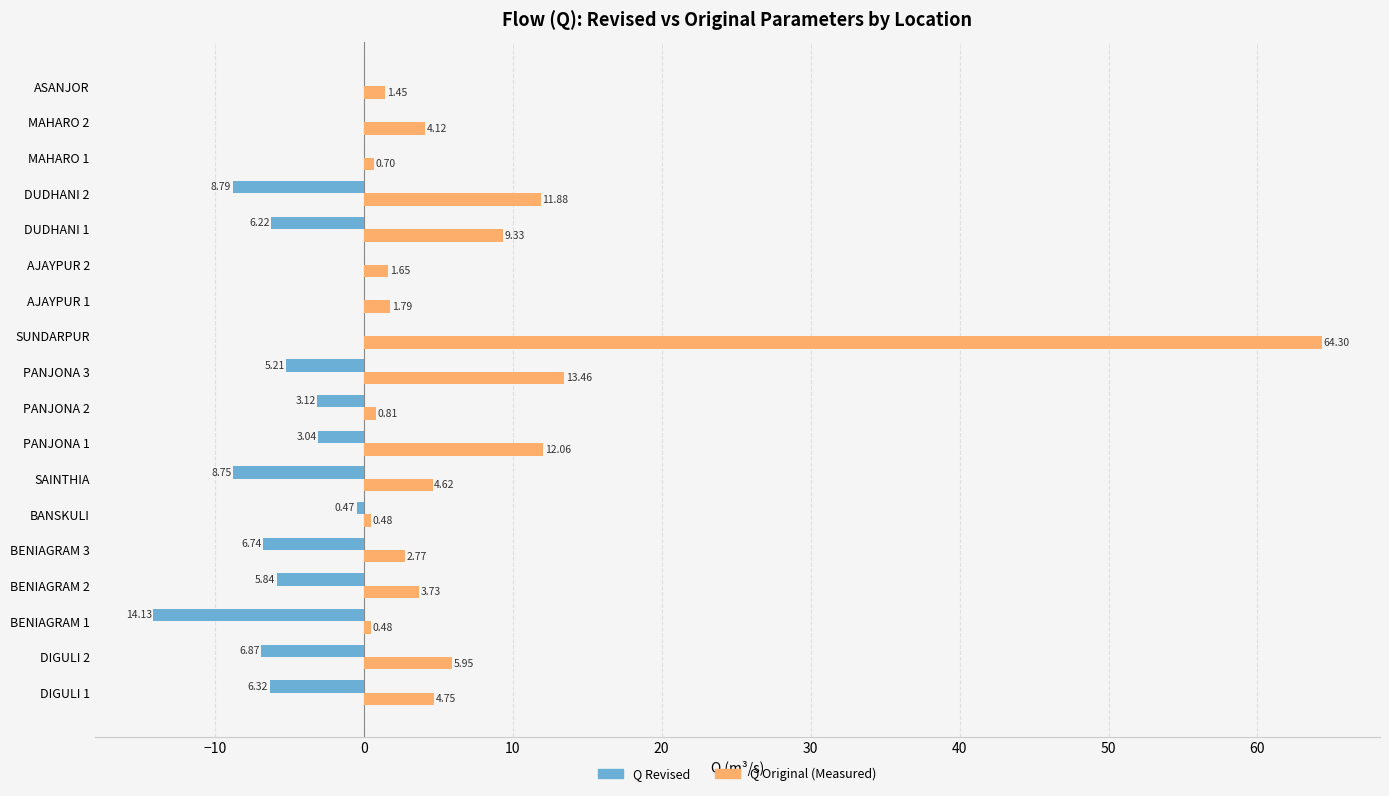

What are all the series names shown in the legend?

Q Revised, Q Original (Measured)